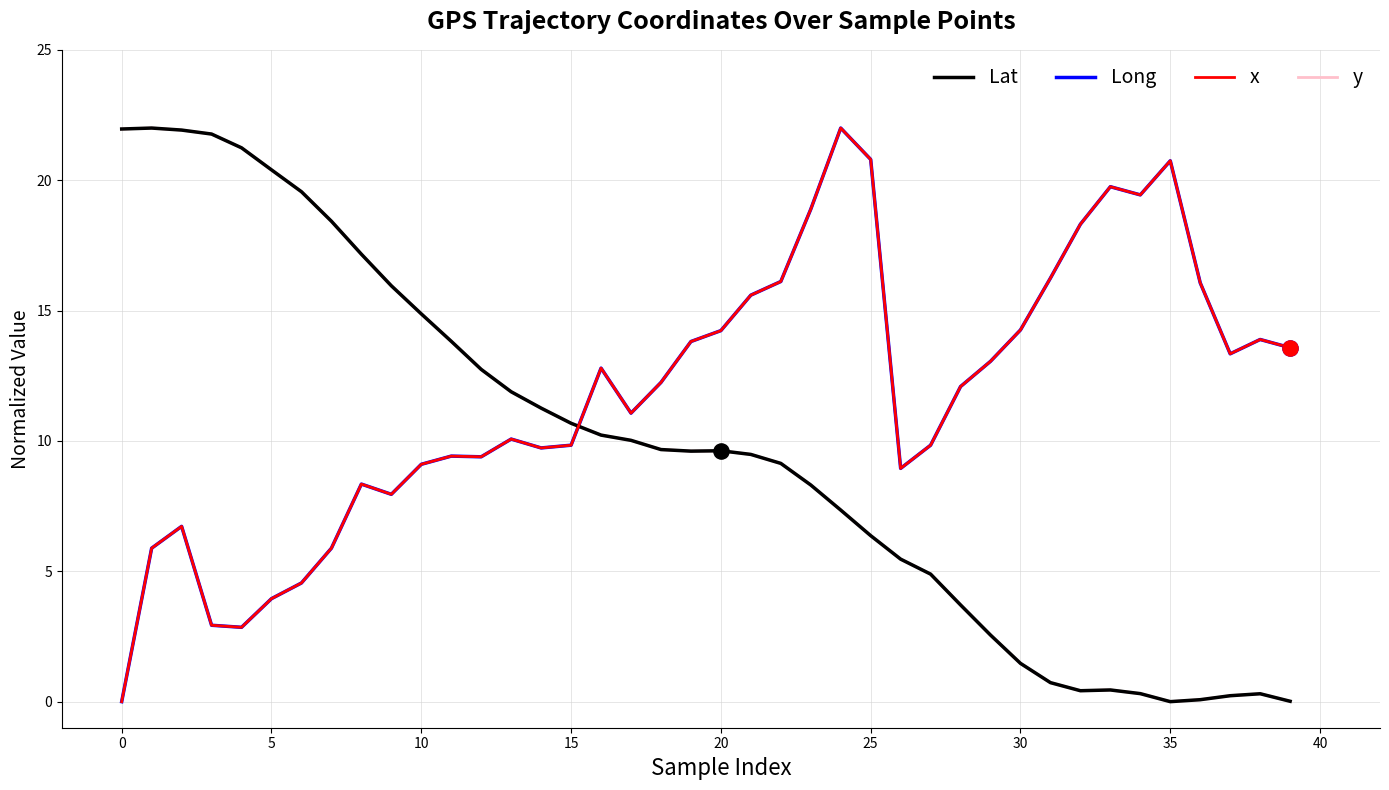

True or false: y and x cross at least once.

True